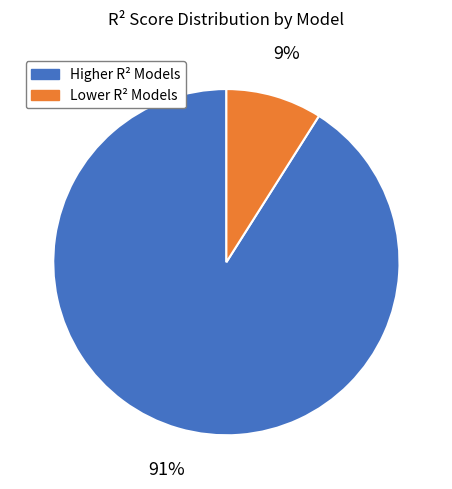

Does Higher R² Models account for over 50% of the chart?

Yes